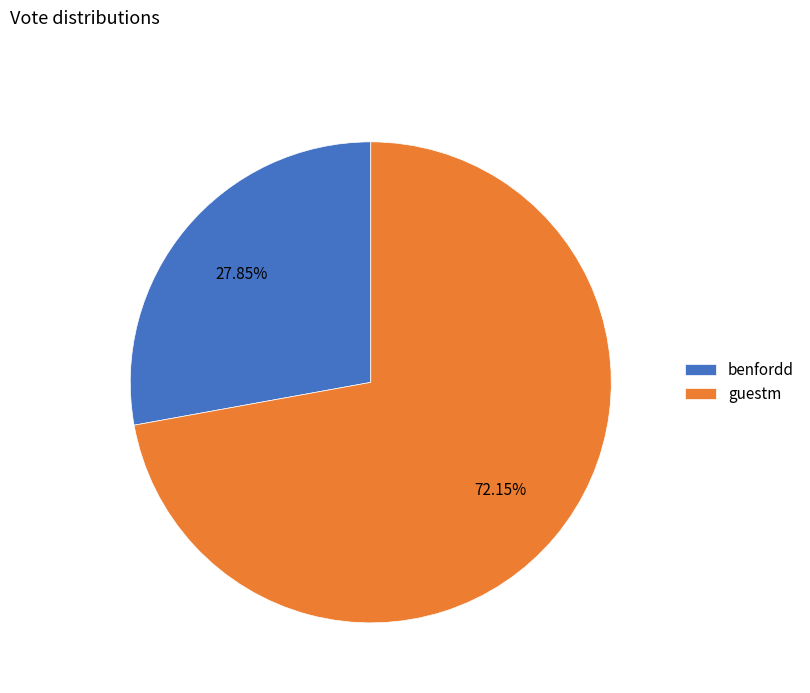

Which has a higher value, guestm or benfordd?

guestm